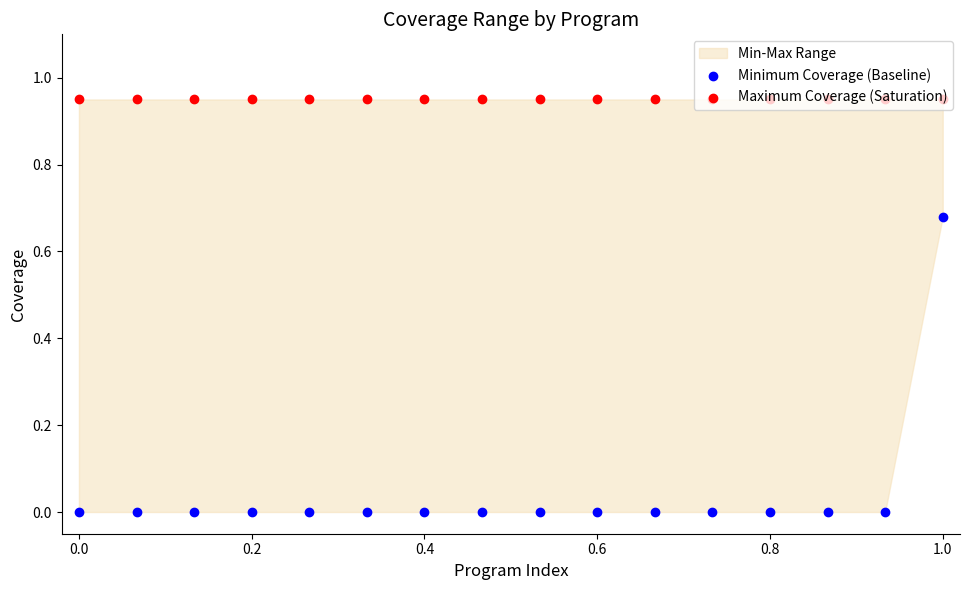

At which category is the sum across all series the highest?

1.0